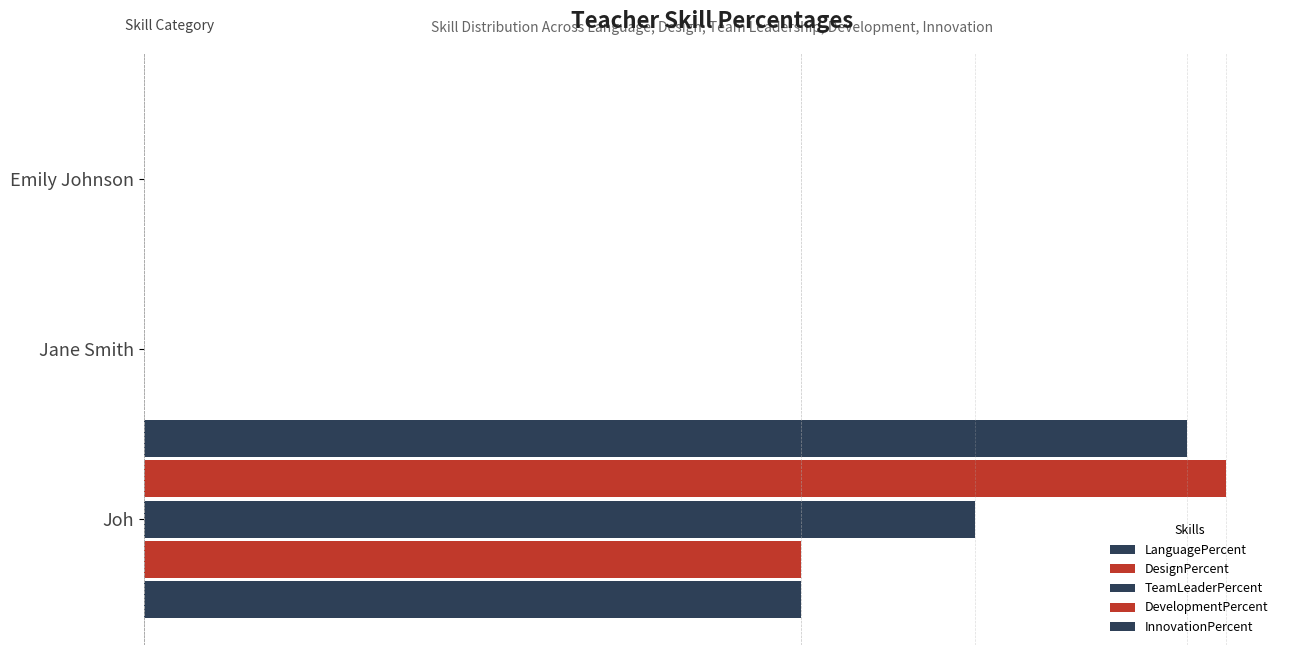

Does the chart contain stacked bars?

No